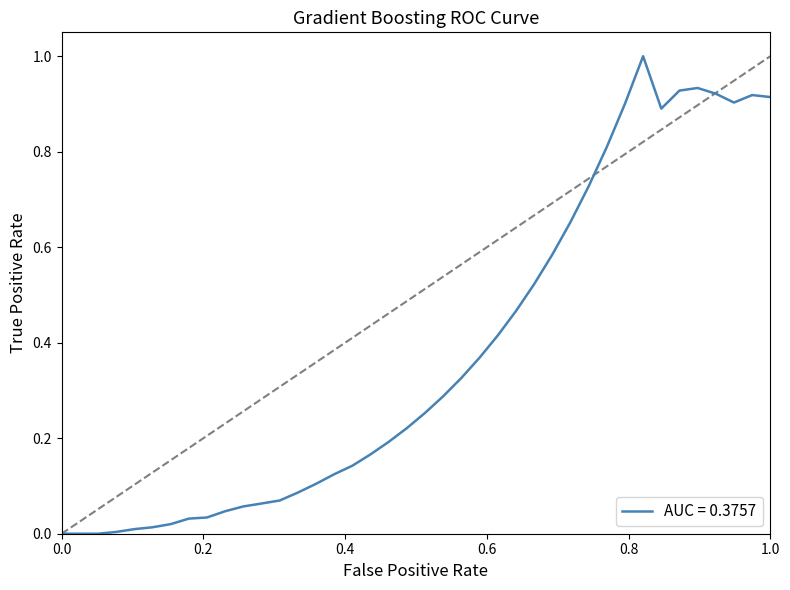

What is the greatest value displayed?

1.0